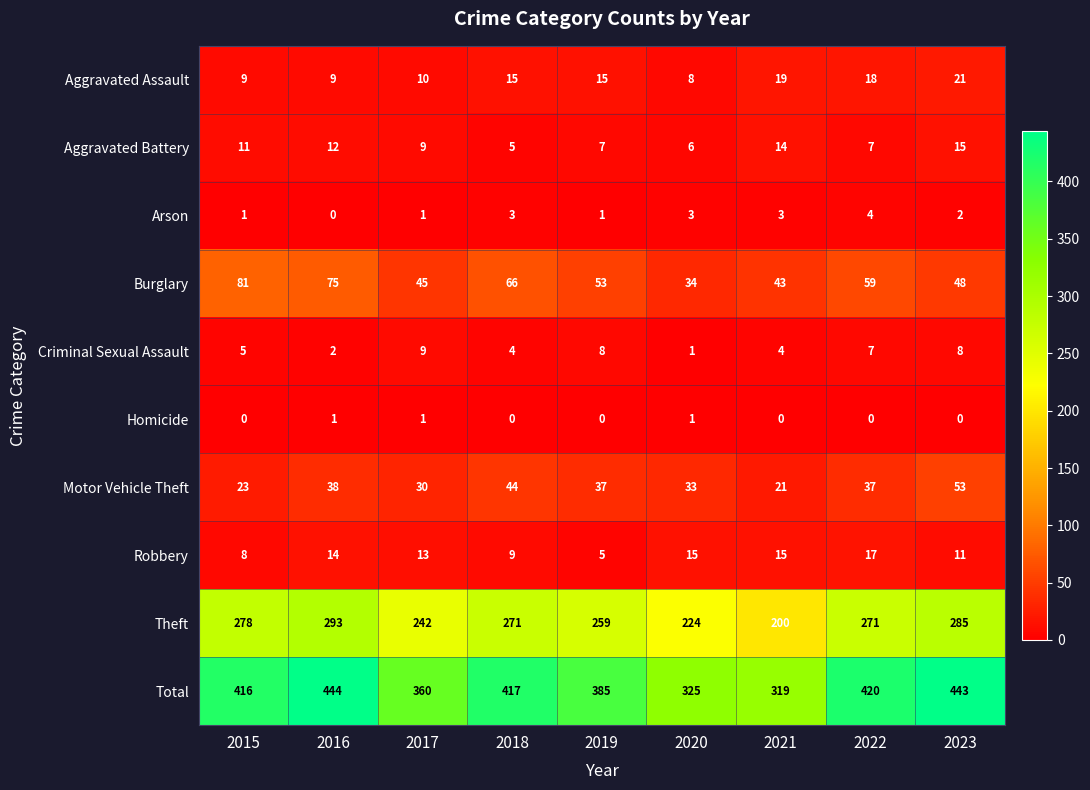

What is the difference between the second highest and second lowest values in the Motor Vehicle Theft series?

21